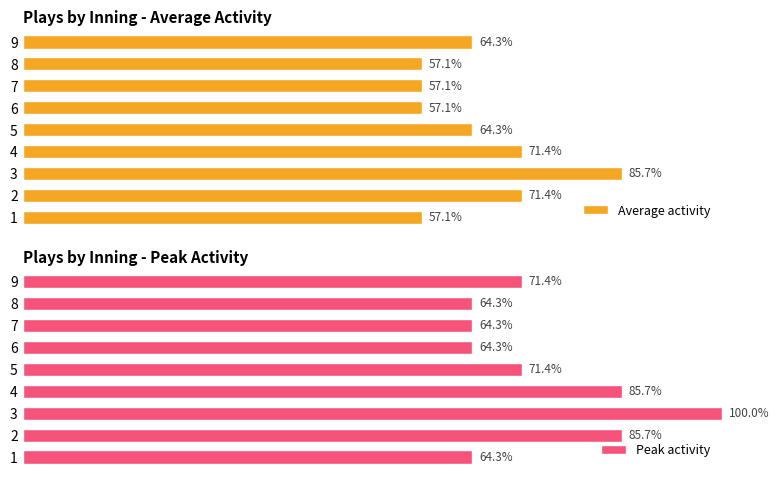

What value does the Peak activity series have at 7?

64.3